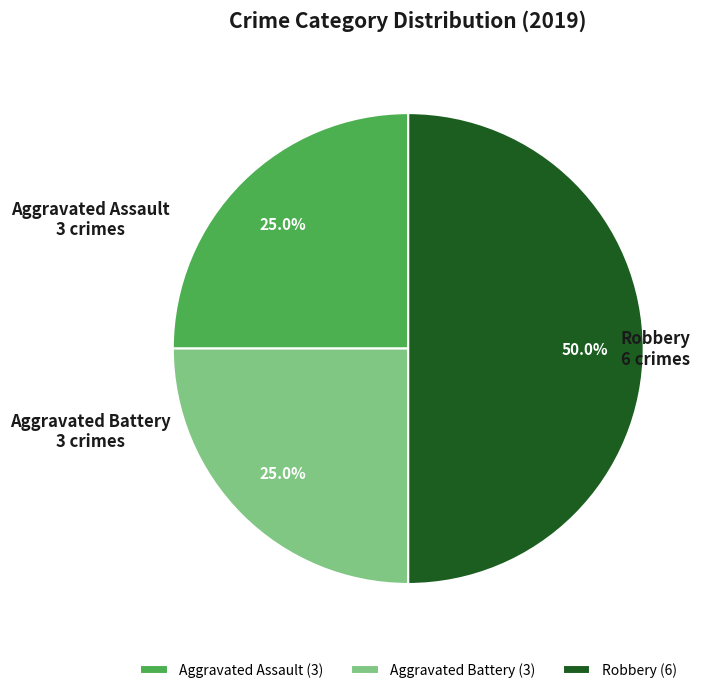

To the nearest percent, what portion does Aggravated Assault represent?

25%